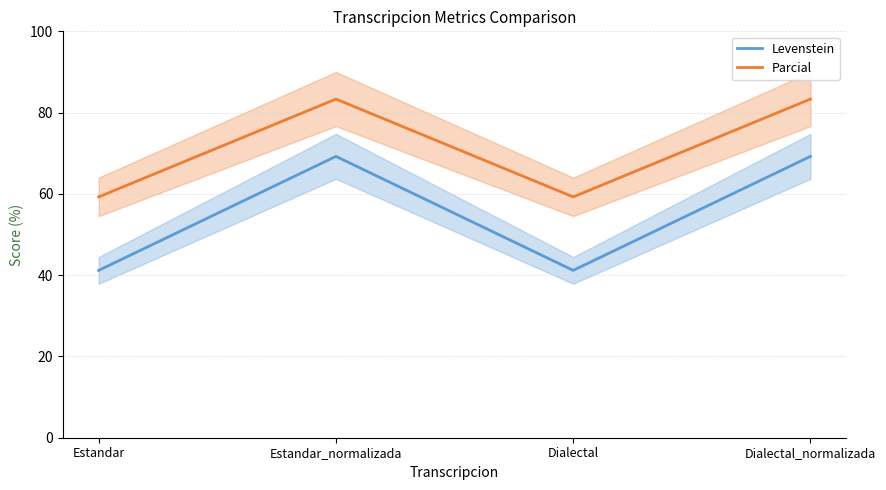

True or false: Parcial has a value of 98.4 at Dialectal.

False